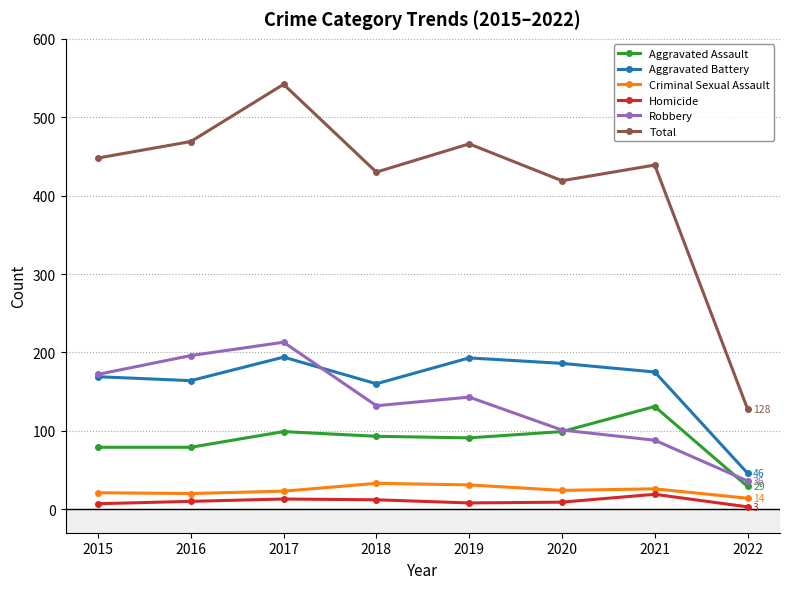

In Total, how many points are lower than both neighbors (excluding endpoints)?

2